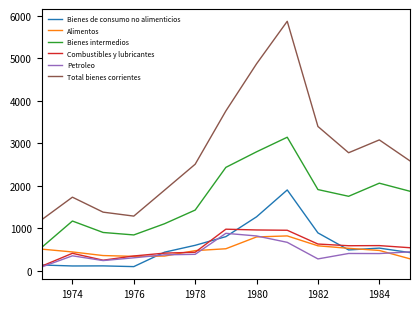

What is the maximum value shown in the chart?

5871